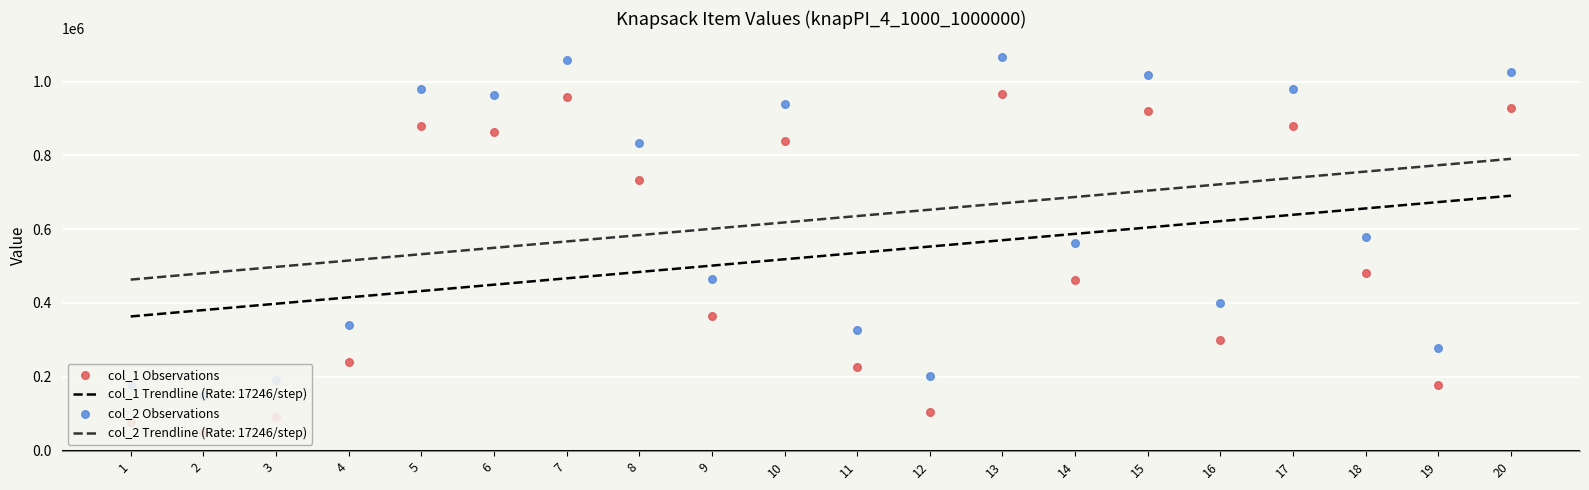

Is the value of col_2 Observations at 3 greater than the value of col_1 Observations at 14?

No